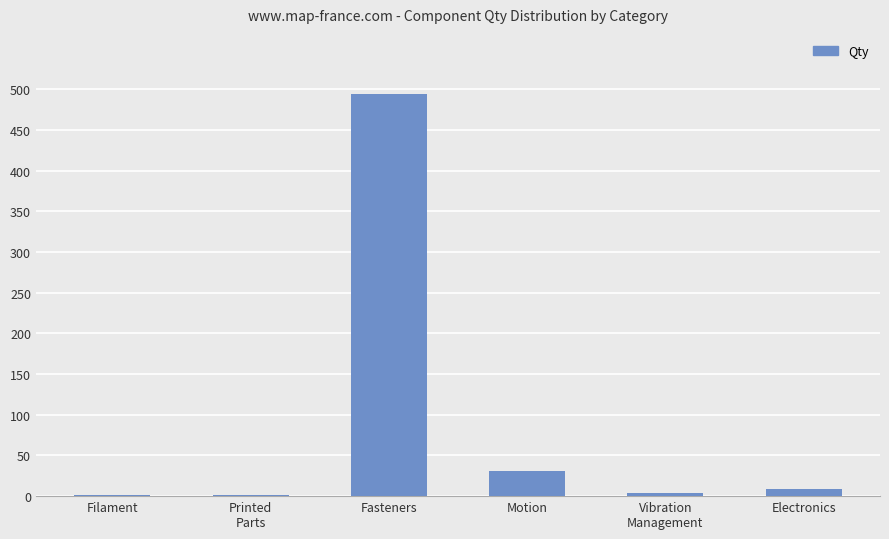

Does the chart contain stacked bars?

No